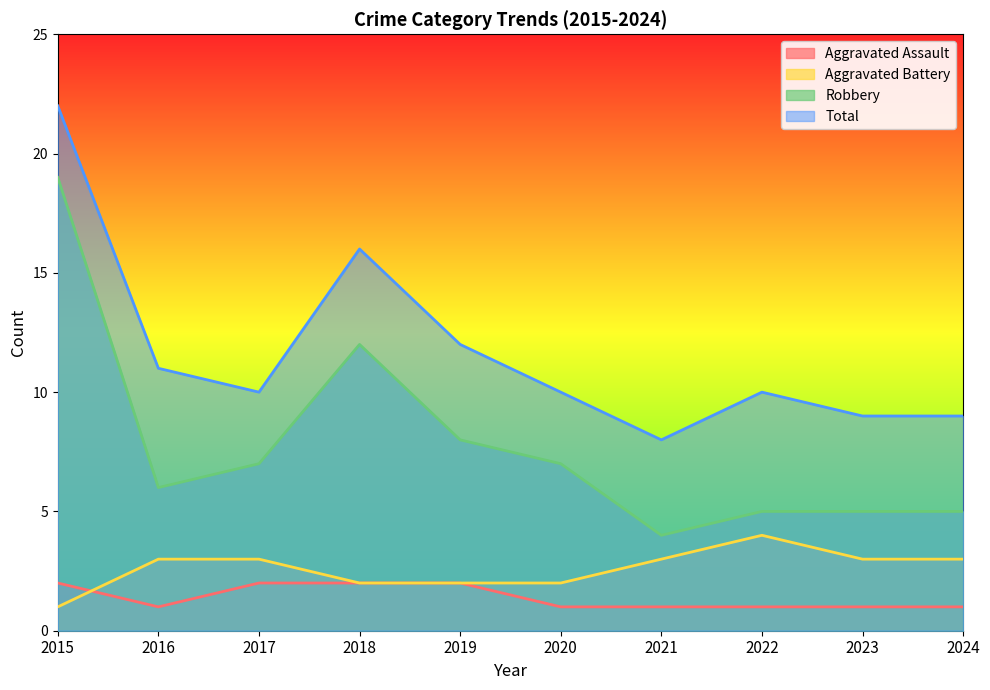

Reading left to right, extract all data points from this chart.

Aggravated Assault: 2015=2	2016=1	2017=2	2018=2	2019=2	2020=1	2021=1	2022=1	2023=1	2024=1
Aggravated Battery: 2015=1	2016=3	2017=3	2018=2	2019=2	2020=2	2021=3	2022=4	2023=3	2024=3
Robbery: 2015=19	2016=6	2017=7	2018=12	2019=8	2020=7	2021=4	2022=5	2023=5	2024=5
Total: 2015=22	2016=11	2017=10	2018=16	2019=12	2020=10	2021=8	2022=10	2023=9	2024=9